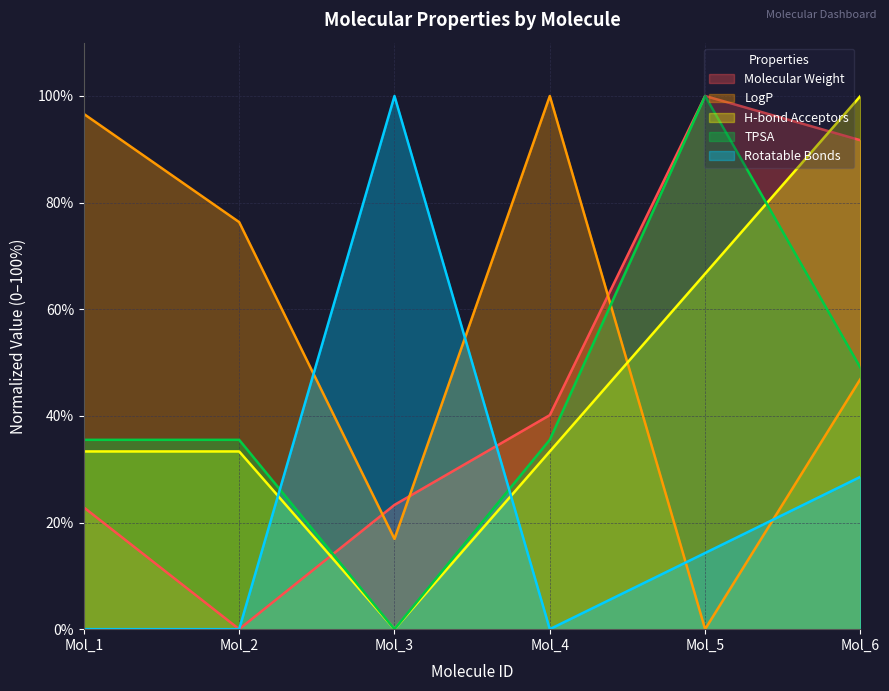

Is the value of TPSA at Mol_6 greater than the value of LogP at Mol_5?

Yes